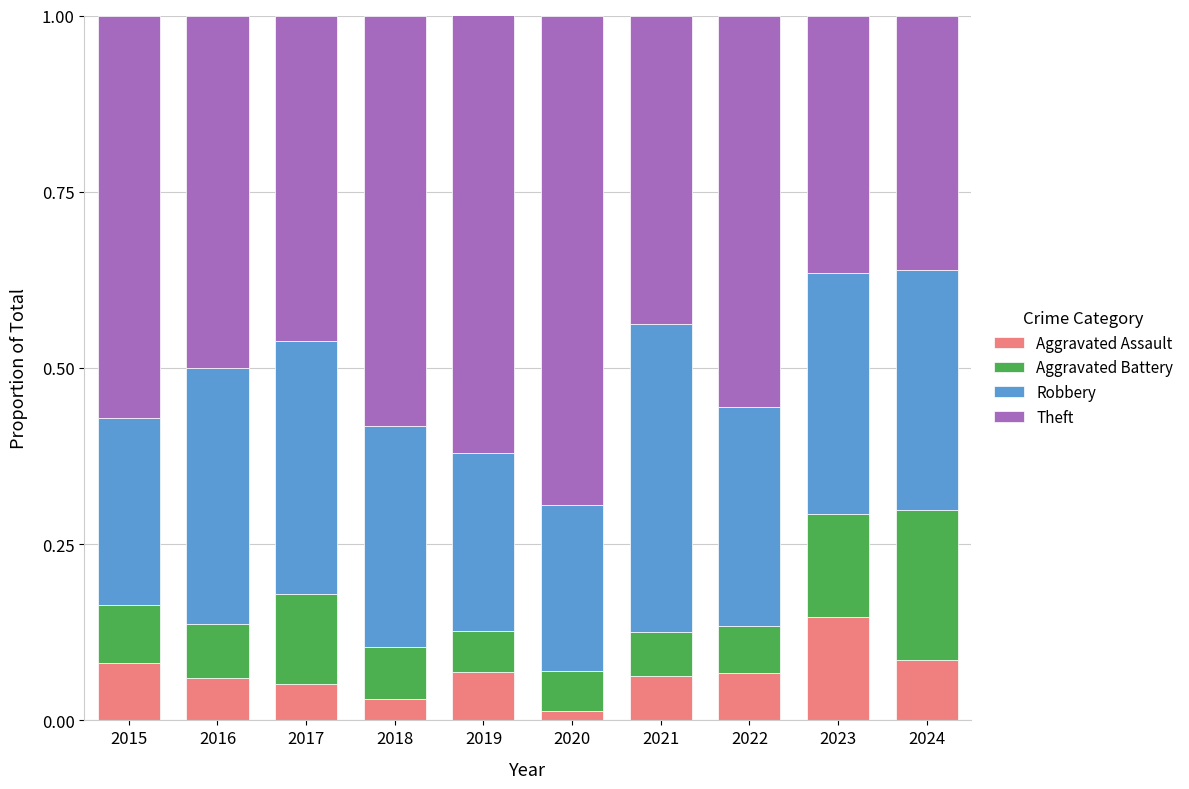

Are the bars grouped side by side (vs. stacked)?

No